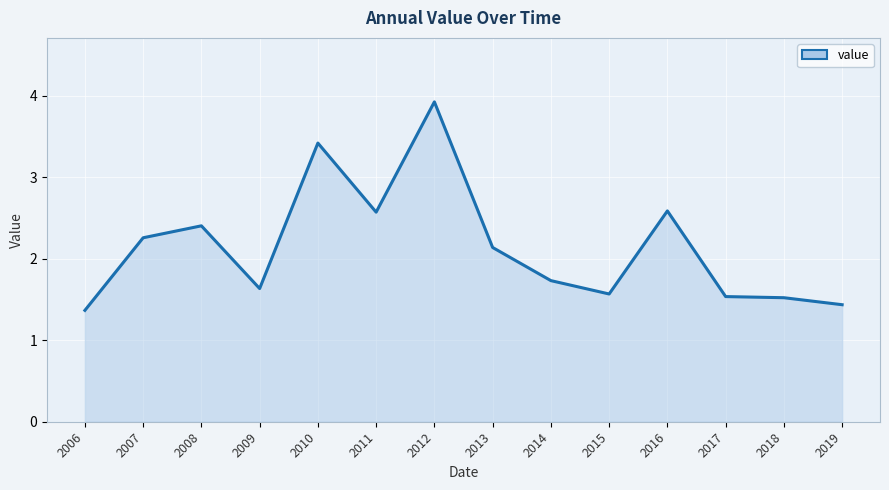

How many values exceed 2?

7